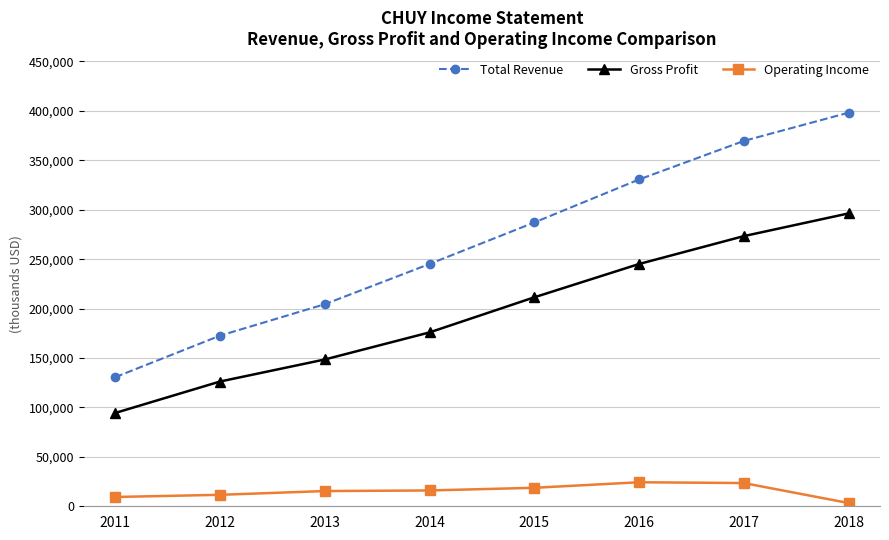

At how many categories does at least one series exceed 255194?

4